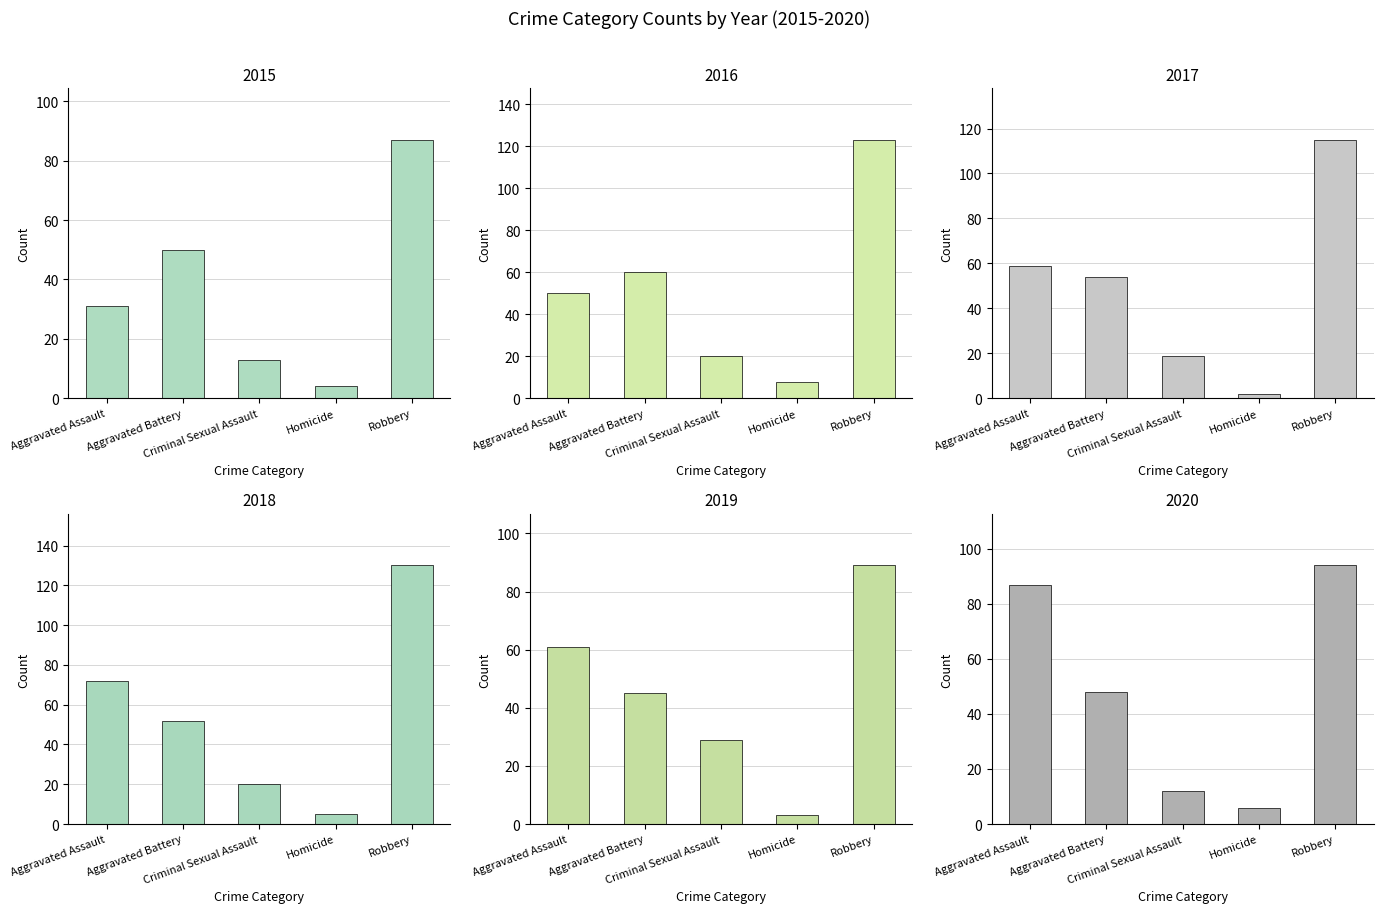

Reading right to left, extract all data points from this chart.

2015: 87	4	13	50	31
2016: 123	8	20	60	50
2017: 115	2	19	54	59
2018: 130	5	20	52	72
2019: 89	3	29	45	61
2020: 94	6	12	48	87